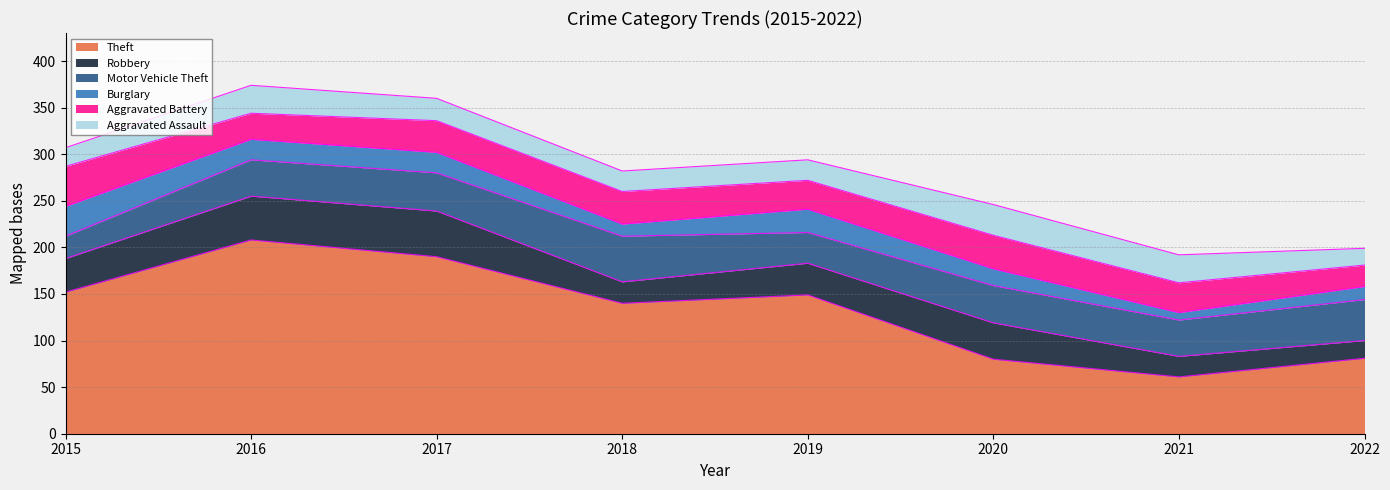

Between 2017 and 2019, which series saw the biggest shift?

Theft